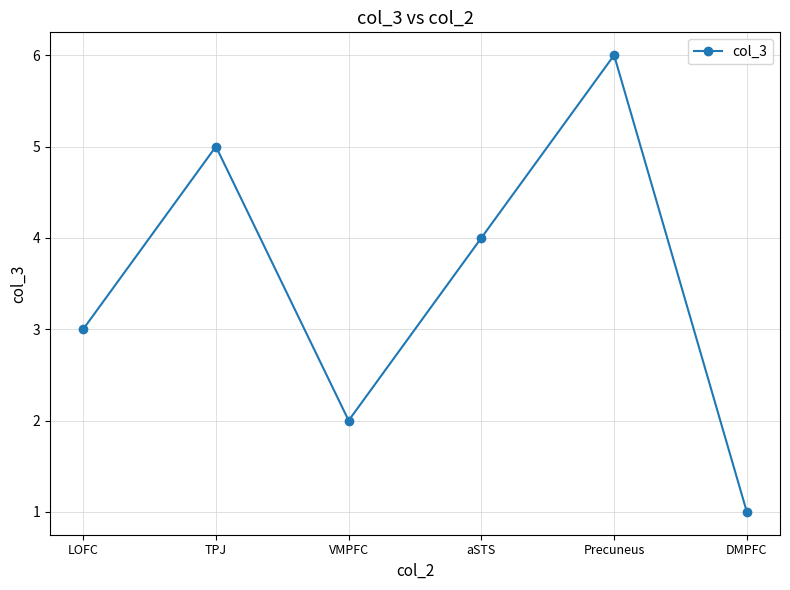

At which label does the data first exceed 4?

TPJ